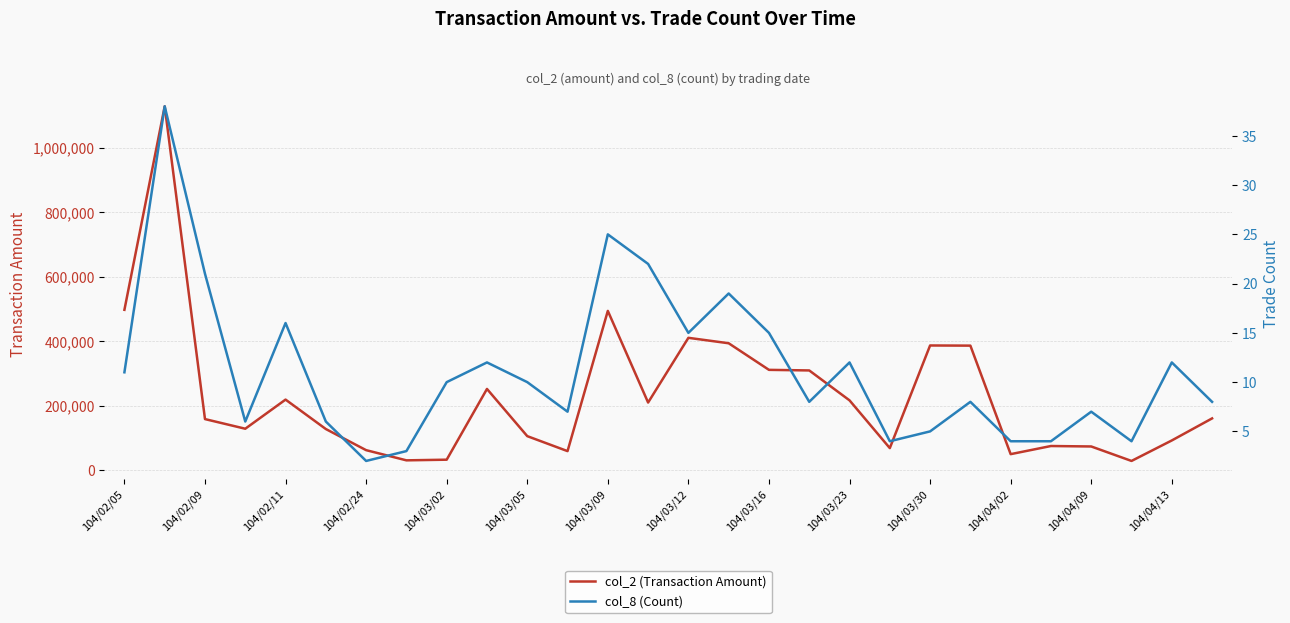

The value of col_2 (Transaction Amount) at 104/03/12 is 712912. True or false?

False